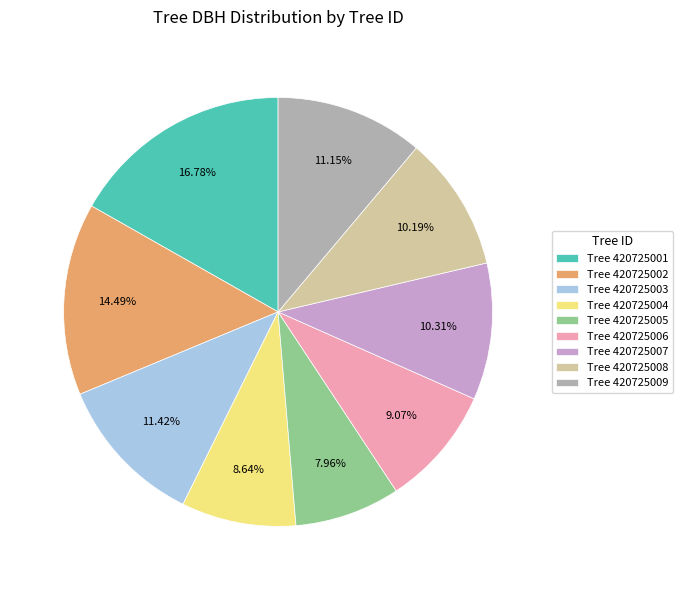

Between Tree 420725009 and Tree 420725001, which is larger?

Tree 420725001